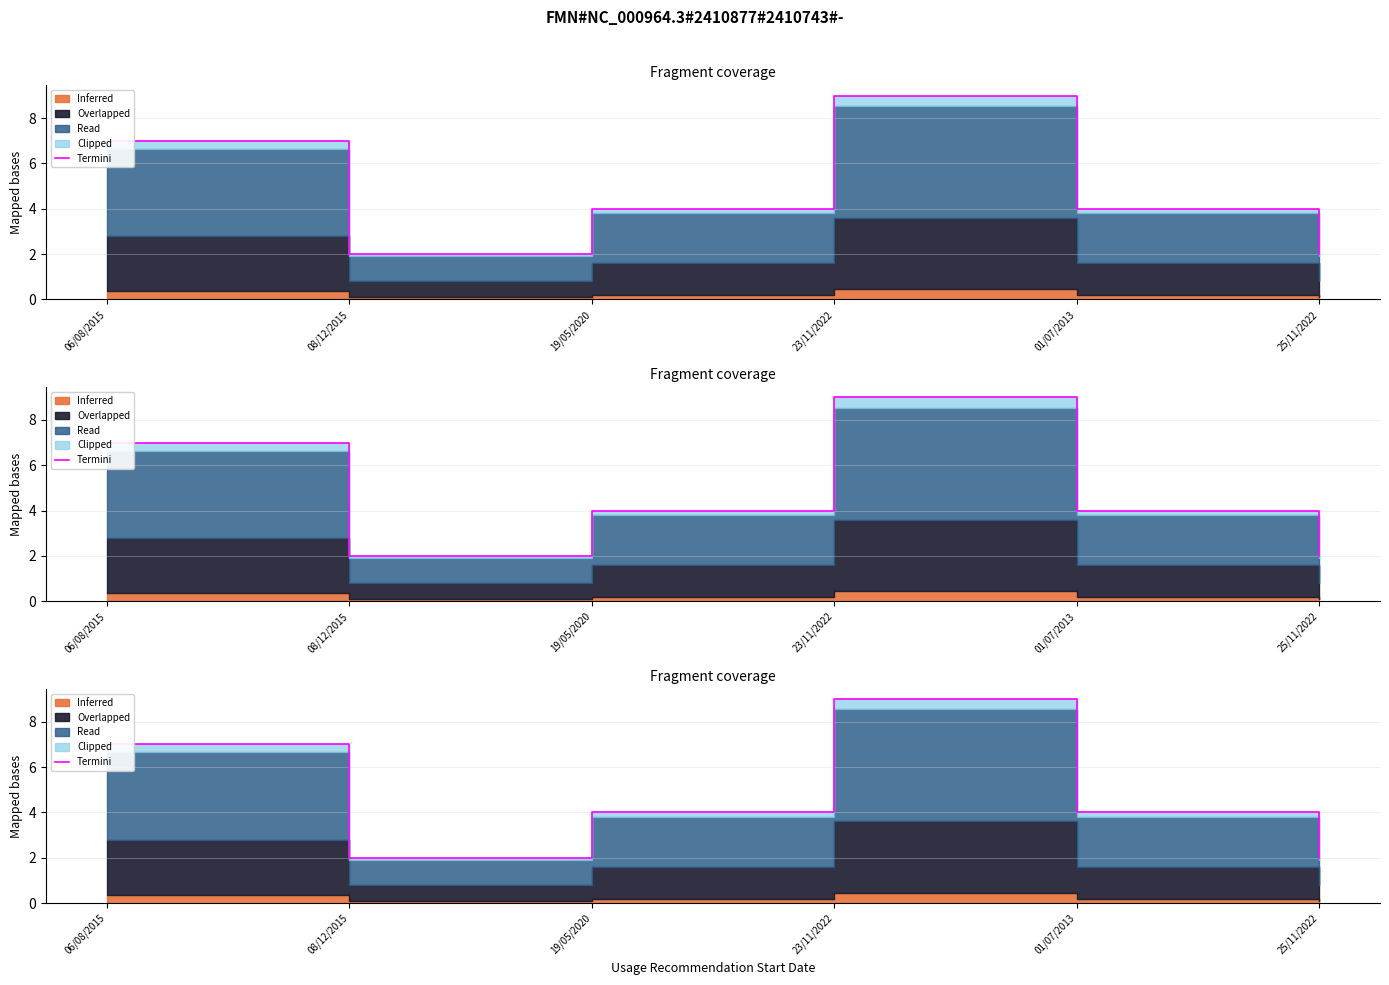

Which has a higher value, 08/12/2015 or 25/11/2022?

08/12/2015